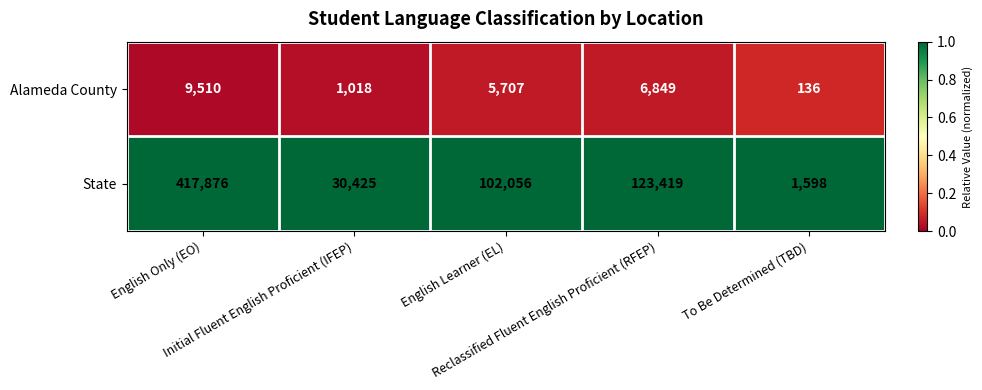

Rank the series by their maximum value, from lowest to highest.

Alameda County, State